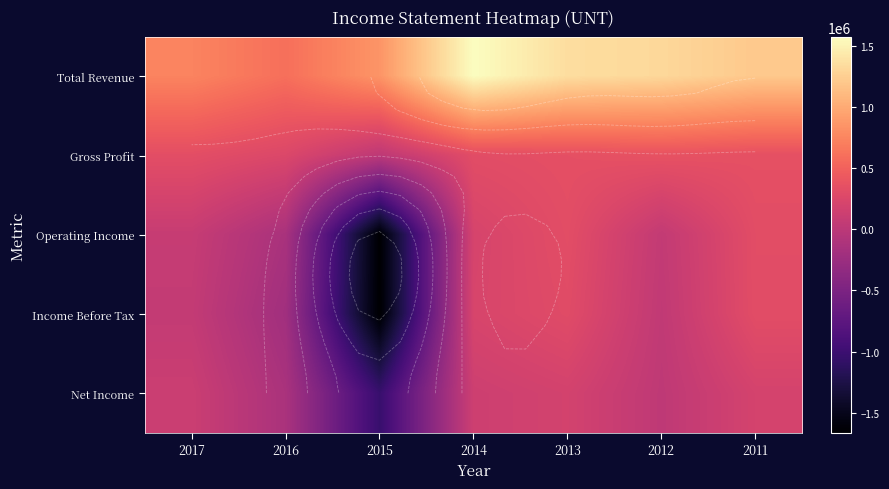

At which category is the sum across all series the highest?

2013